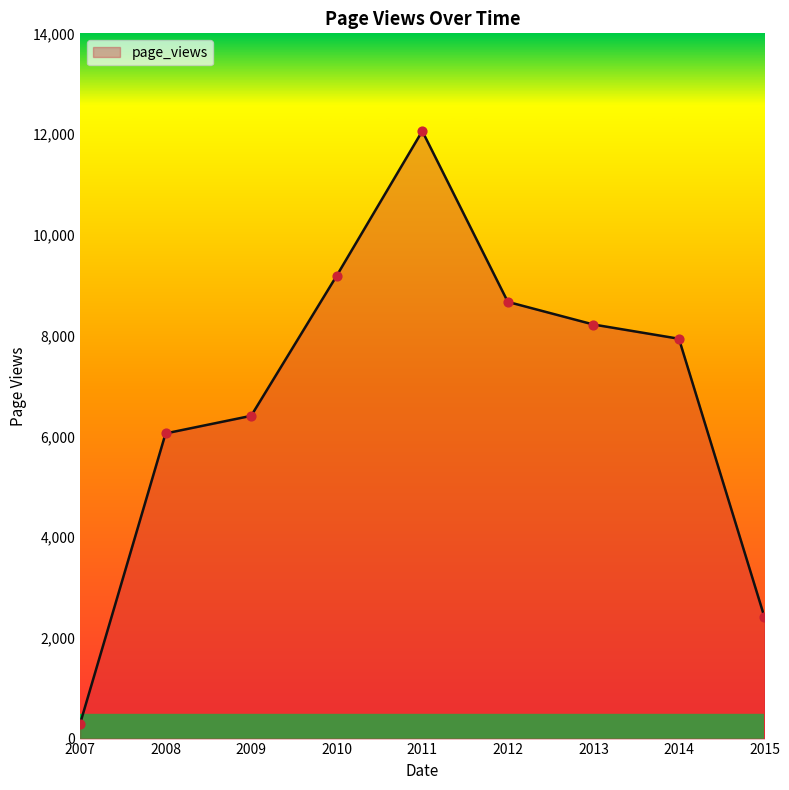

Between 2012 and 2014, which is larger?

2012